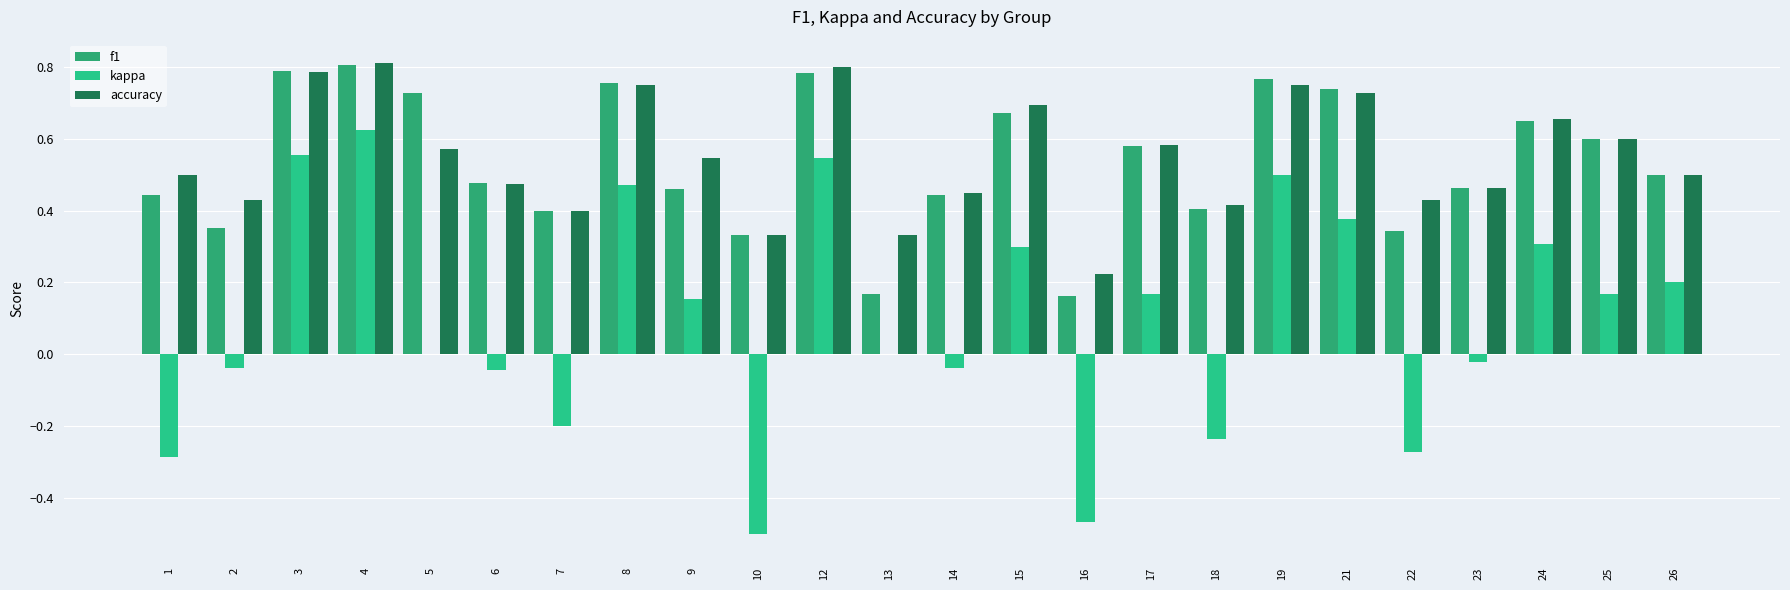

What is the difference between the highest and lowest values at 7?

0.6